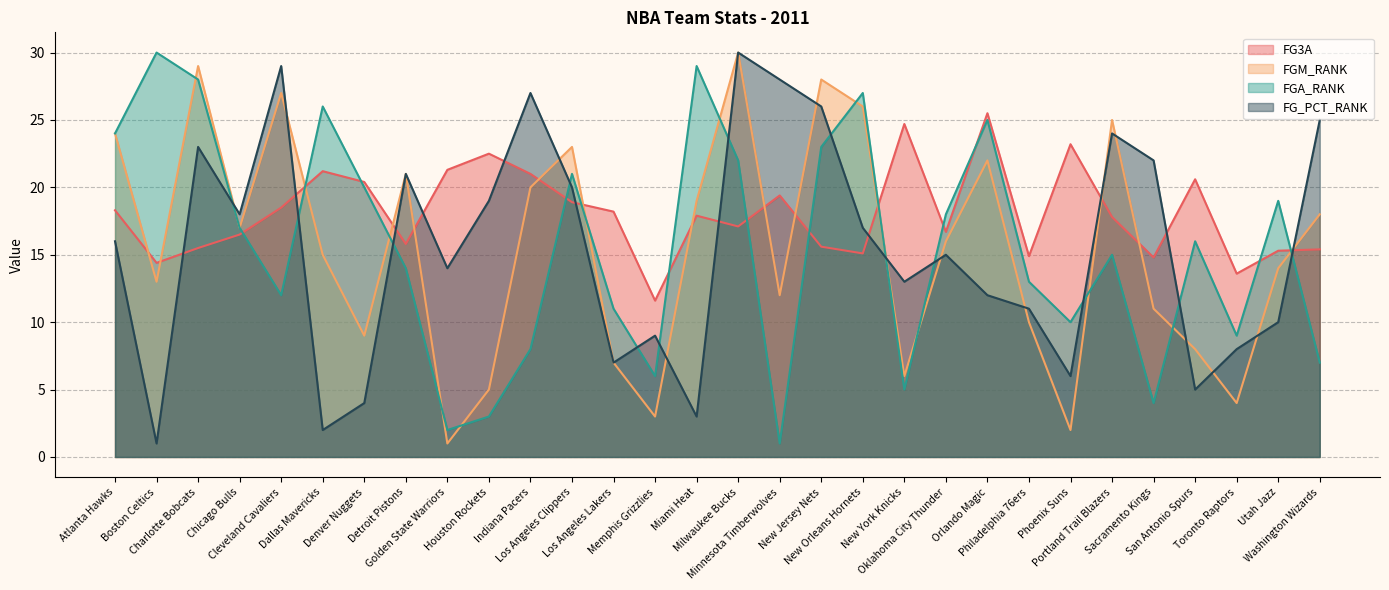

Reading left to right, extract all data points from this chart.

FG3A: Atlanta Hawks=18.3	Boston Celtics=14.4	Charlotte Bobcats=15.5	Chicago Bulls=16.5	Cleveland Cavaliers=18.5	Dallas Mavericks=21.2	Denver Nuggets=20.4	Detroit Pistons=15.8	Golden State Warriors=21.3	Houston Rockets=22.5	Indiana Pacers=21.0	Los Angeles Clippers=18.9	Los Angeles Lakers=18.2	Memphis Grizzlies=11.6	Miami Heat=17.9	Milwaukee Bucks=17.1	Minnesota Timberwolves=19.4	New Jersey Nets=15.6	New Orleans Hornets=15.1	New York Knicks=24.7	Oklahoma City Thunder=16.7	Orlando Magic=25.5	Philadelphia 76ers=14.9	Phoenix Suns=23.2	Portland Trail Blazers=17.8	Sacramento Kings=14.8	San Antonio Spurs=20.6	Toronto Raptors=13.6	Utah Jazz=15.3	Washington Wizards=15.4
FGM_RANK: Atlanta Hawks=24.0	Boston Celtics=13.0	Charlotte Bobcats=29.0	Chicago Bulls=17.0	Cleveland Cavaliers=27.0	Dallas Mavericks=15.0	Denver Nuggets=9.0	Detroit Pistons=21.0	Golden State Warriors=1.0	Houston Rockets=5.0	Indiana Pacers=20.0	Los Angeles Clippers=23.0	Los Angeles Lakers=7.0	Memphis Grizzlies=3.0	Miami Heat=19.0	Milwaukee Bucks=30.0	Minnesota Timberwolves=12.0	New Jersey Nets=28.0	New Orleans Hornets=26.0	New York Knicks=6.0	Oklahoma City Thunder=16.0	Orlando Magic=22.0	Philadelphia 76ers=10.0	Phoenix Suns=2.0	Portland Trail Blazers=25.0	Sacramento Kings=11.0	San Antonio Spurs=8.0	Toronto Raptors=4.0	Utah Jazz=14.0	Washington Wizards=18.0
FGA_RANK: Atlanta Hawks=24.0	Boston Celtics=30.0	Charlotte Bobcats=28.0	Chicago Bulls=17.0	Cleveland Cavaliers=12.0	Dallas Mavericks=26.0	Denver Nuggets=20.0	Detroit Pistons=14.0	Golden State Warriors=2.0	Houston Rockets=3.0	Indiana Pacers=8.0	Los Angeles Clippers=21.0	Los Angeles Lakers=11.0	Memphis Grizzlies=6.0	Miami Heat=29.0	Milwaukee Bucks=22.0	Minnesota Timberwolves=1.0	New Jersey Nets=23.0	New Orleans Hornets=27.0	New York Knicks=5.0	Oklahoma City Thunder=18.0	Orlando Magic=25.0	Philadelphia 76ers=13.0	Phoenix Suns=10.0	Portland Trail Blazers=15.0	Sacramento Kings=4.0	San Antonio Spurs=16.0	Toronto Raptors=9.0	Utah Jazz=19.0	Washington Wizards=7.0
FG_PCT_RANK: Atlanta Hawks=16.0	Boston Celtics=1.0	Charlotte Bobcats=23.0	Chicago Bulls=18.0	Cleveland Cavaliers=29.0	Dallas Mavericks=2.0	Denver Nuggets=4.0	Detroit Pistons=21.0	Golden State Warriors=14.0	Houston Rockets=19.0	Indiana Pacers=27.0	Los Angeles Clippers=20.0	Los Angeles Lakers=7.0	Memphis Grizzlies=9.0	Miami Heat=3.0	Milwaukee Bucks=30.0	Minnesota Timberwolves=28.0	New Jersey Nets=26.0	New Orleans Hornets=17.0	New York Knicks=13.0	Oklahoma City Thunder=15.0	Orlando Magic=12.0	Philadelphia 76ers=11.0	Phoenix Suns=6.0	Portland Trail Blazers=24.0	Sacramento Kings=22.0	San Antonio Spurs=5.0	Toronto Raptors=8.0	Utah Jazz=10.0	Washington Wizards=25.0